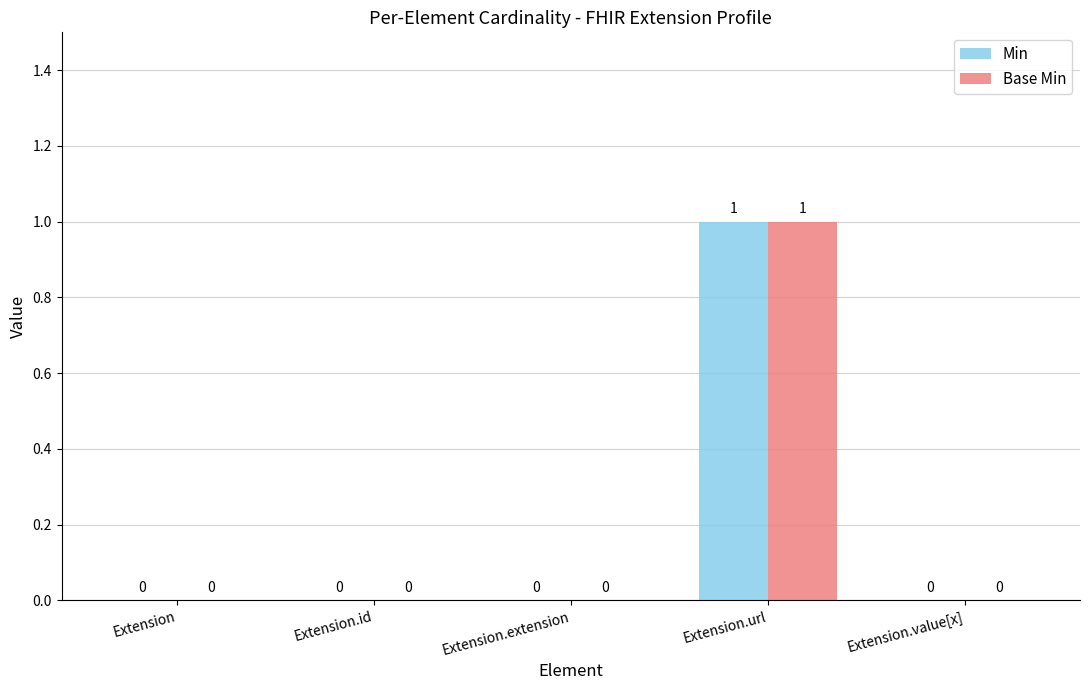

Reading left to right, list all the values displayed in this chart.

Min: Extension=0	Extension.id=0	Extension.extension=0	Extension.url=1	Extension.value[x]=0
Base Min: Extension=0	Extension.id=0	Extension.extension=0	Extension.url=1	Extension.value[x]=0